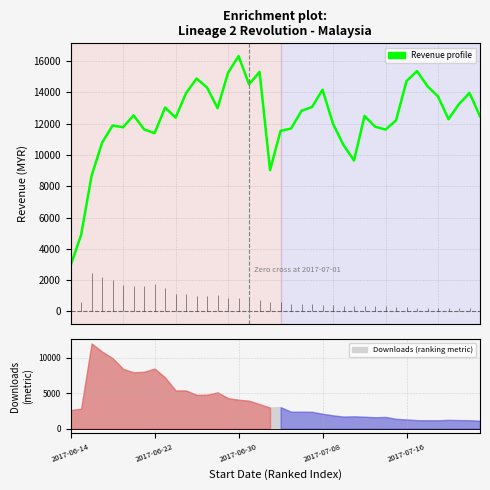

What is the change in value from 21 to 23?

+1377